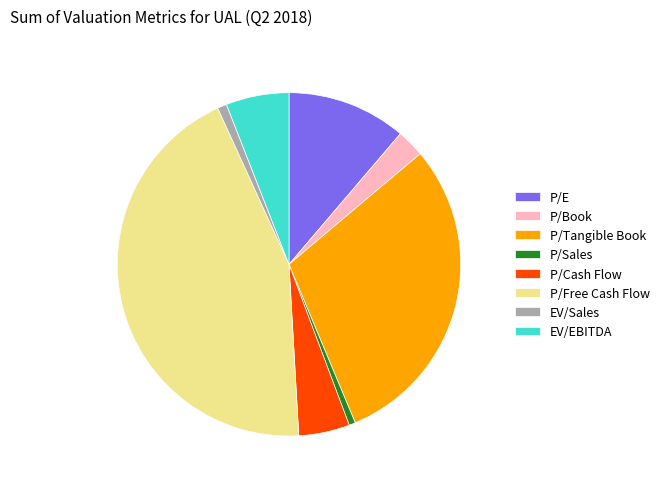

Is P/E the majority of the pie?

No